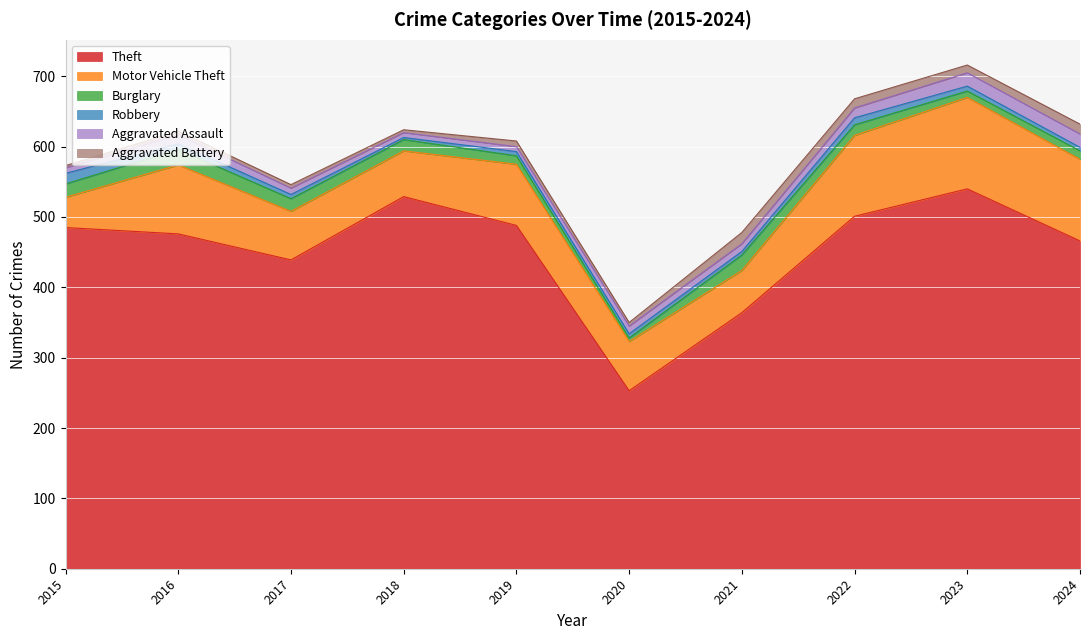

At which label does Theft reach its minimum?

2020